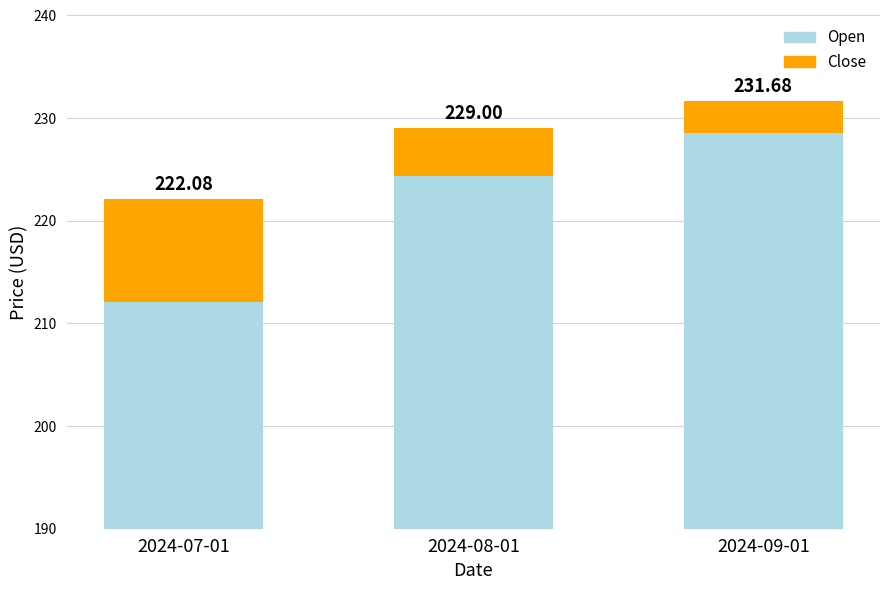

How many values in the Close series exceed 4?

2